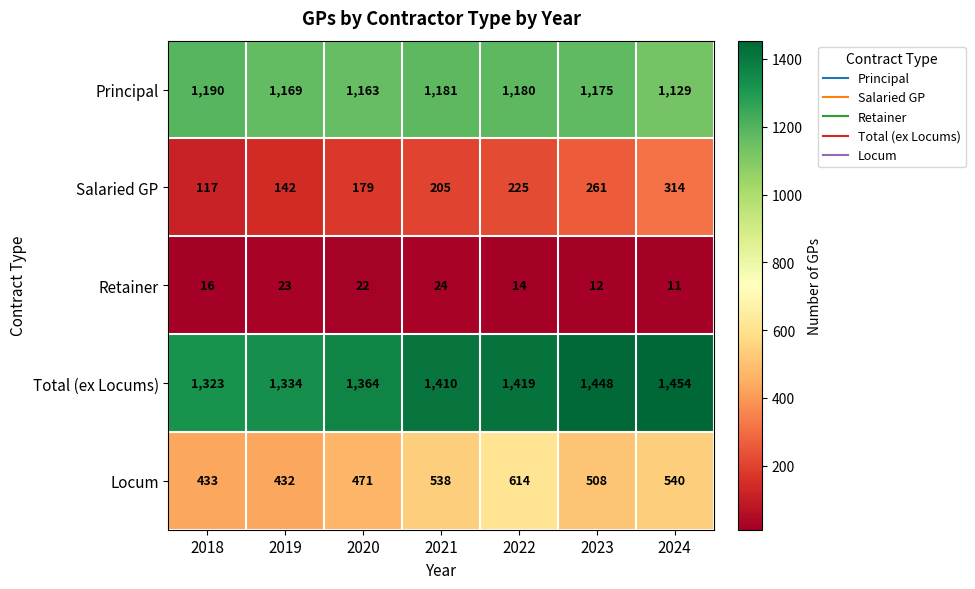

What is the total value across all series at 2018?

3079